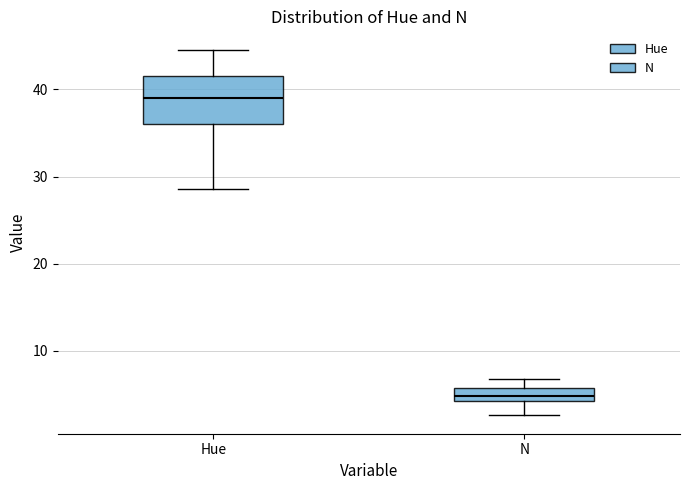

Comparing the boxes themselves (not the whiskers), which one is the tallest?

Hue